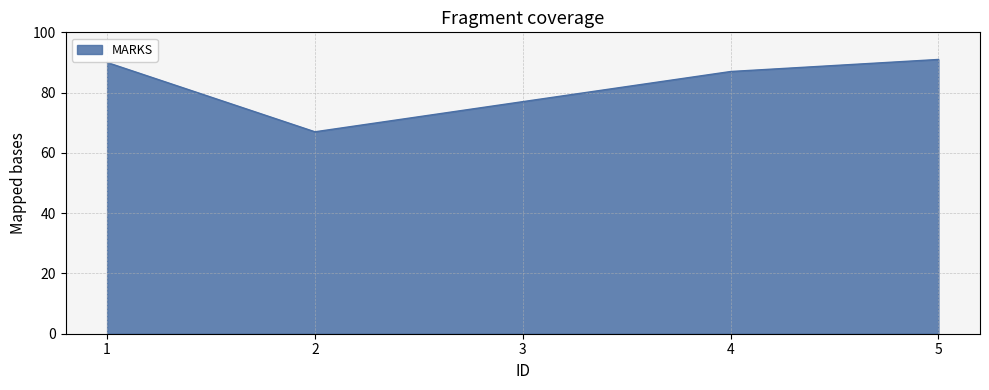

What is the difference between the maximum and minimum values?

24